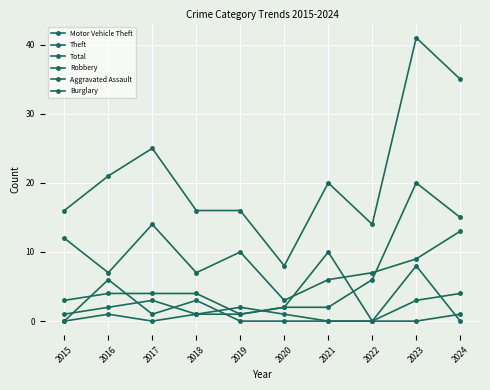

How many series are shown in this chart?

6